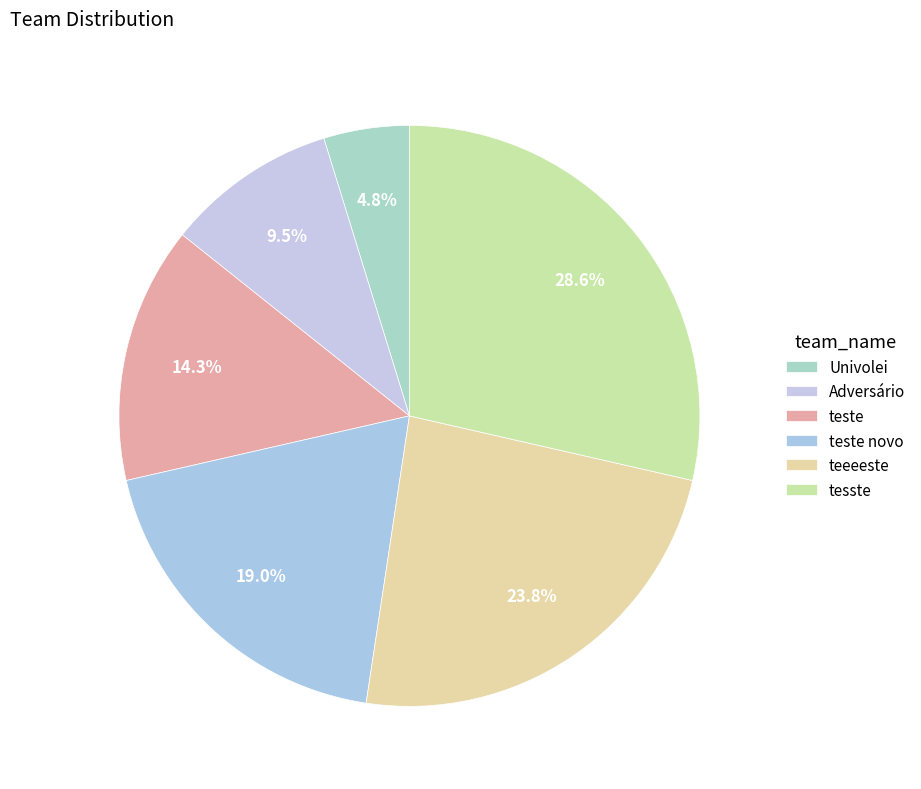

Does any single category account for the majority?

No